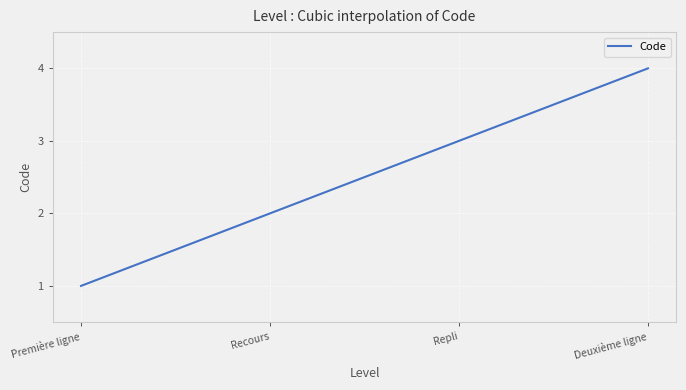

How many lines are shown in the chart?

1